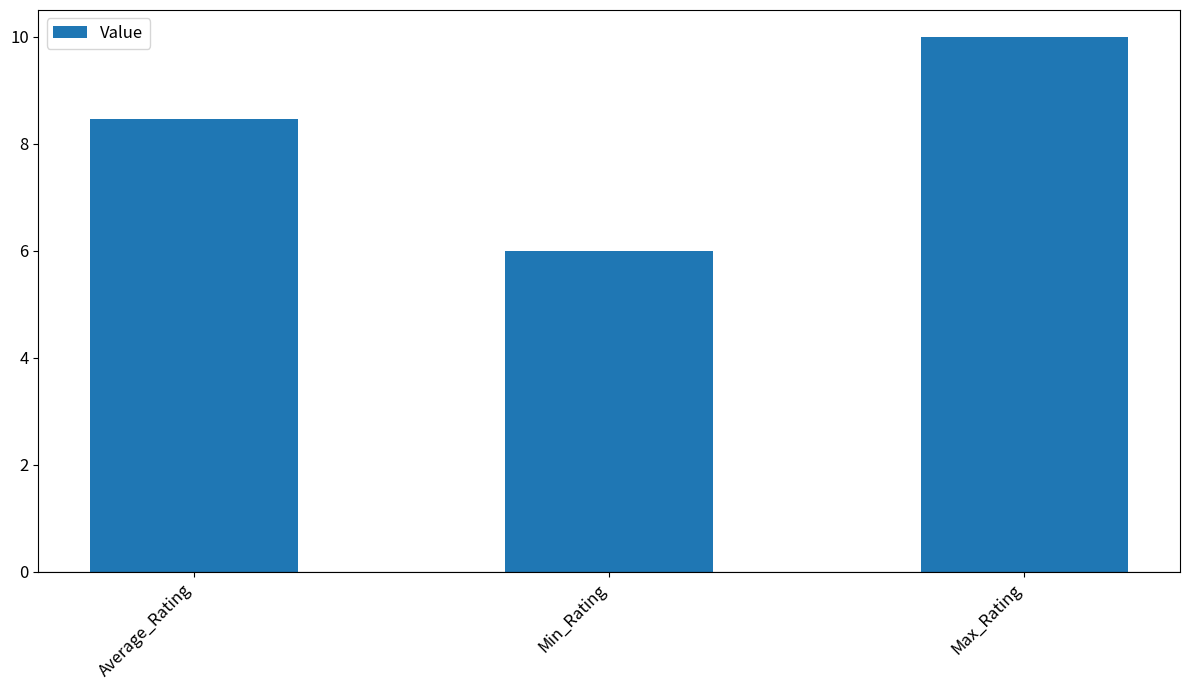

What is the greatest value displayed?

10.0